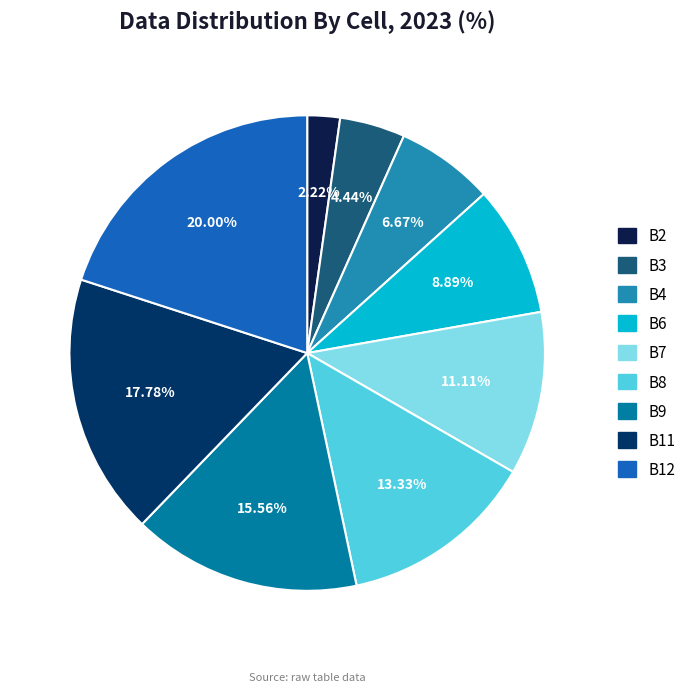

Does any single category account for the majority?

No